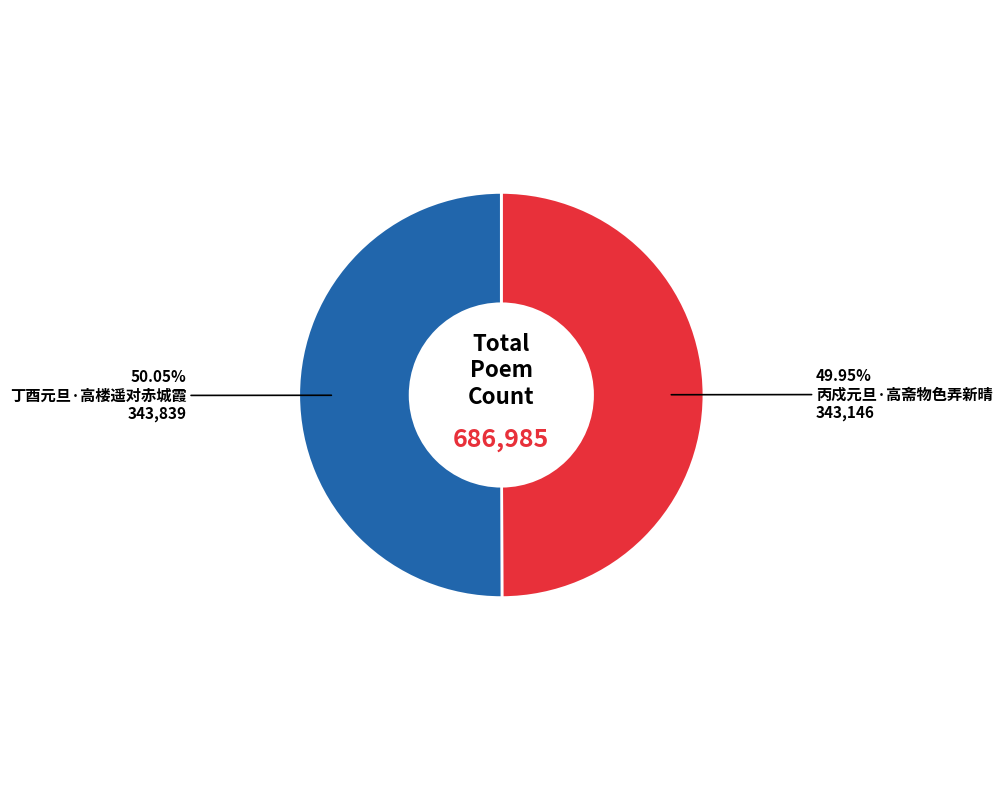

Is there a majority slice in this chart?

Yes